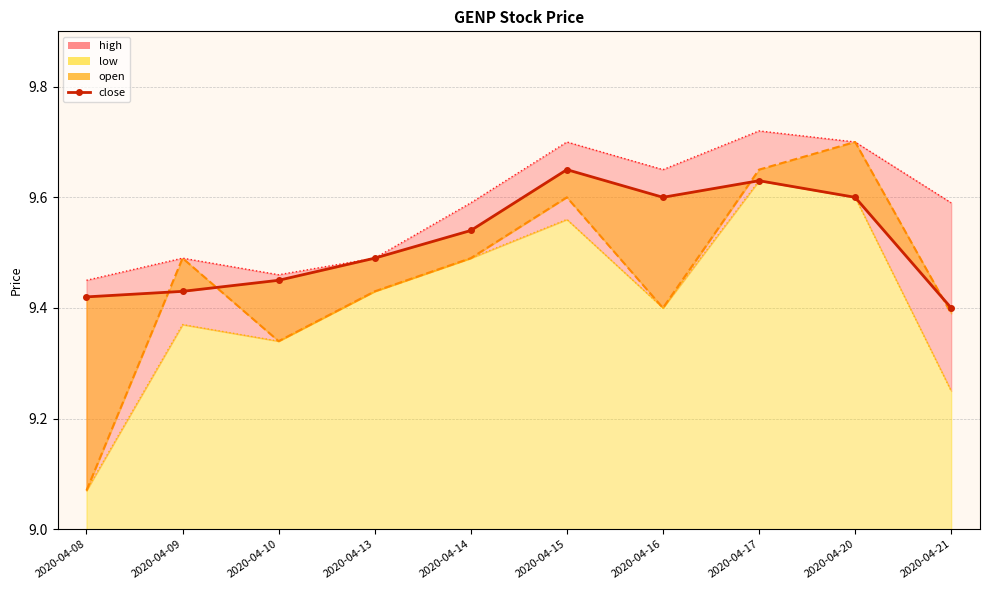

Where is the data nearest to the value 9?

2020-04-21